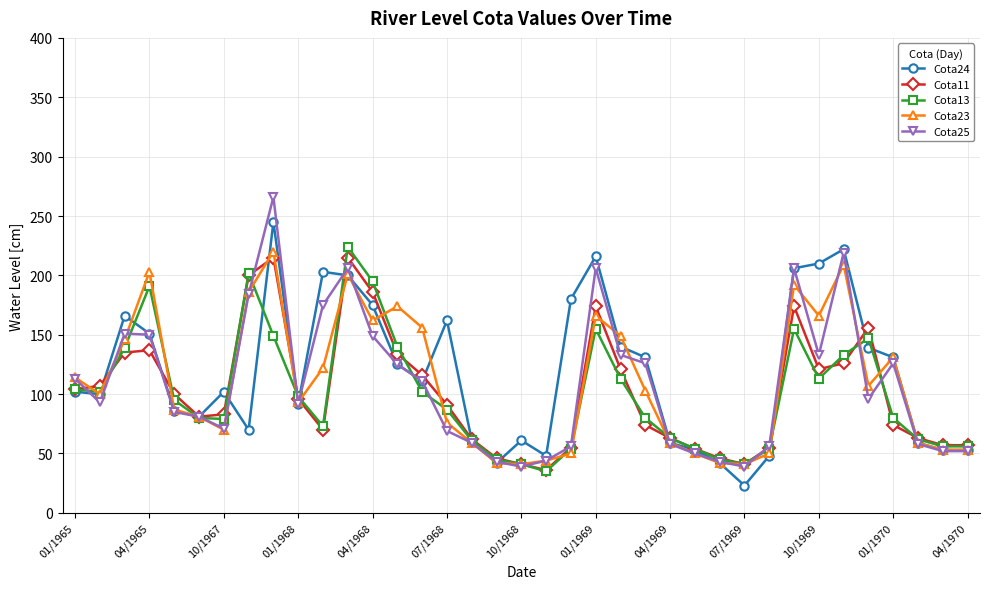

What is the maximum value for Cota24?

245